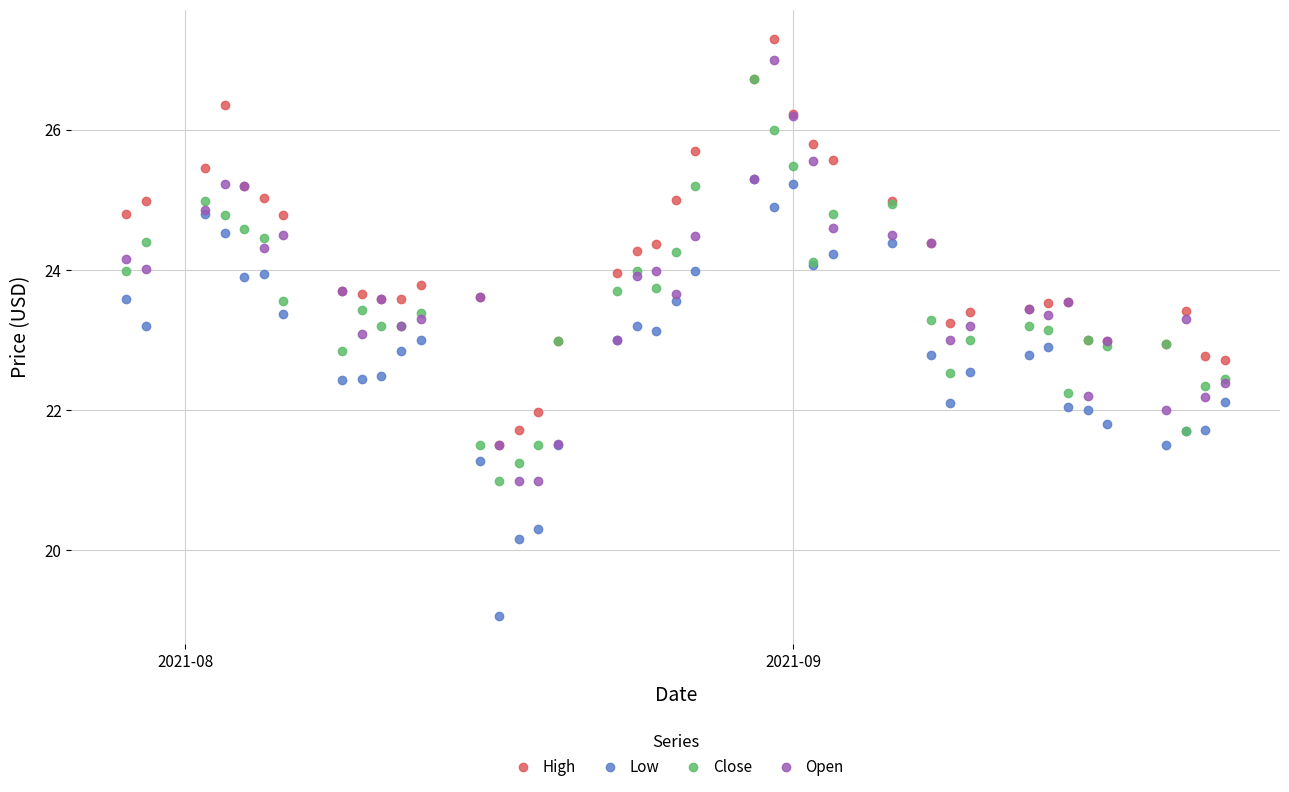

What is the maximum value shown in the chart?

27.3